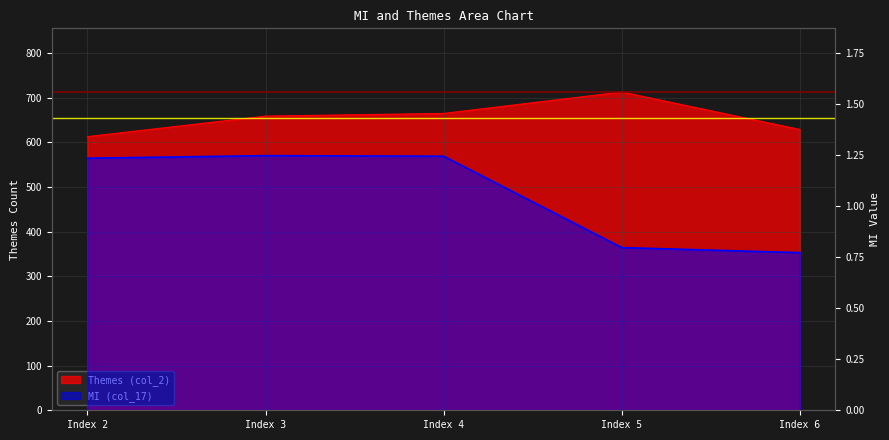

What is the difference between the maximum and minimum values in the Themes (col_2) series?

100.0